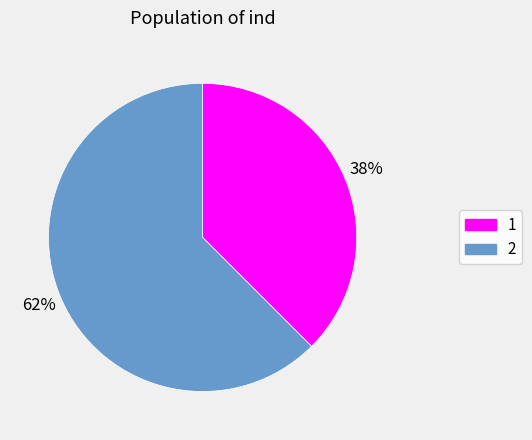

True or false: 1 accounts for 38% of the total.

True